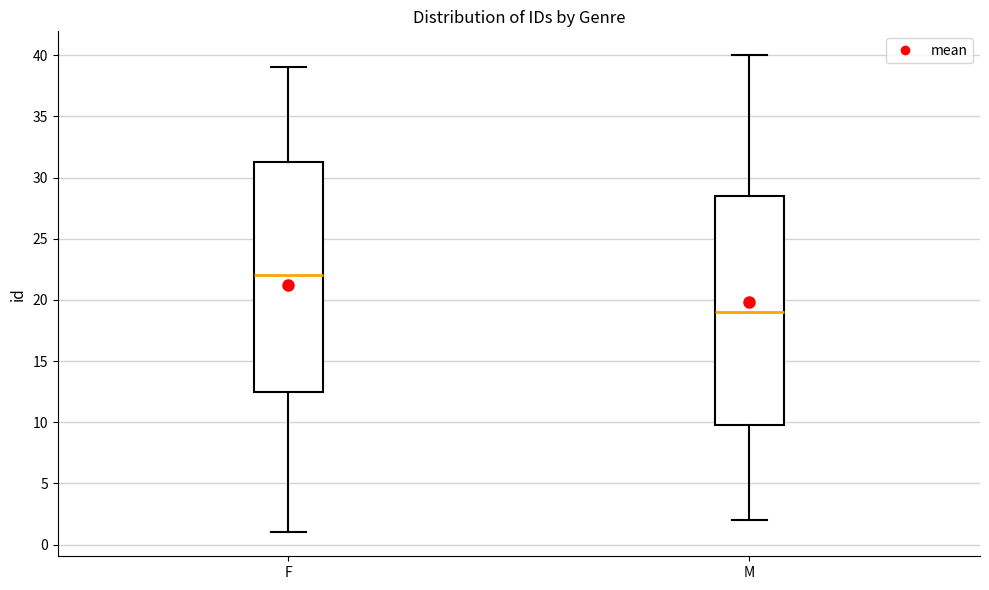

Where does the lower whisker of the box for F end on the y-axis? The values are not printed on the chart, so give them approximately, as read against the axis.

1.0